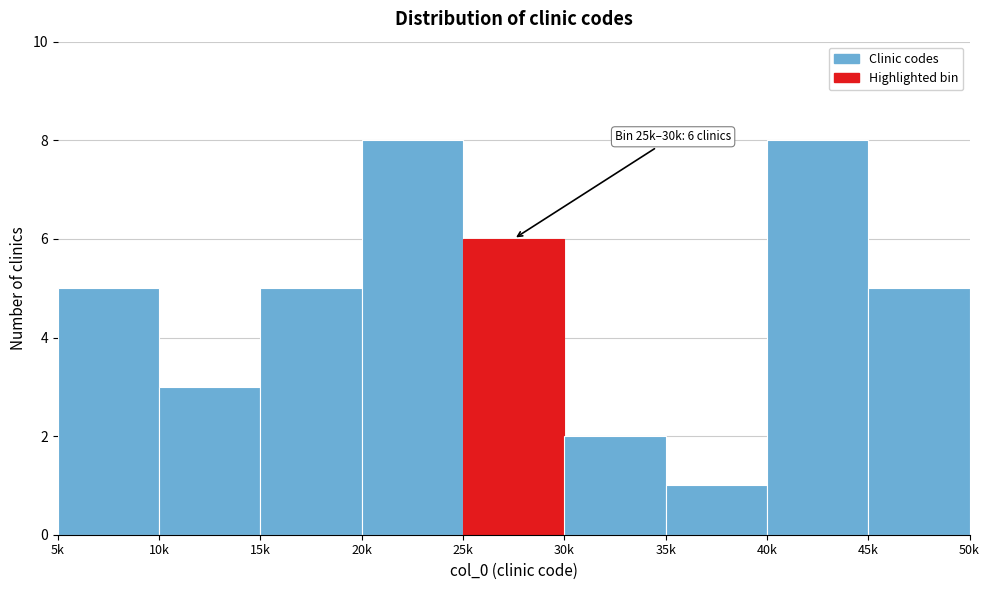

Reading left to right, list all the values displayed in this chart.

5k=5	10k=3	15k=5	20k=8	25k=6	30k=2	35k=1	40k=8	45k=5